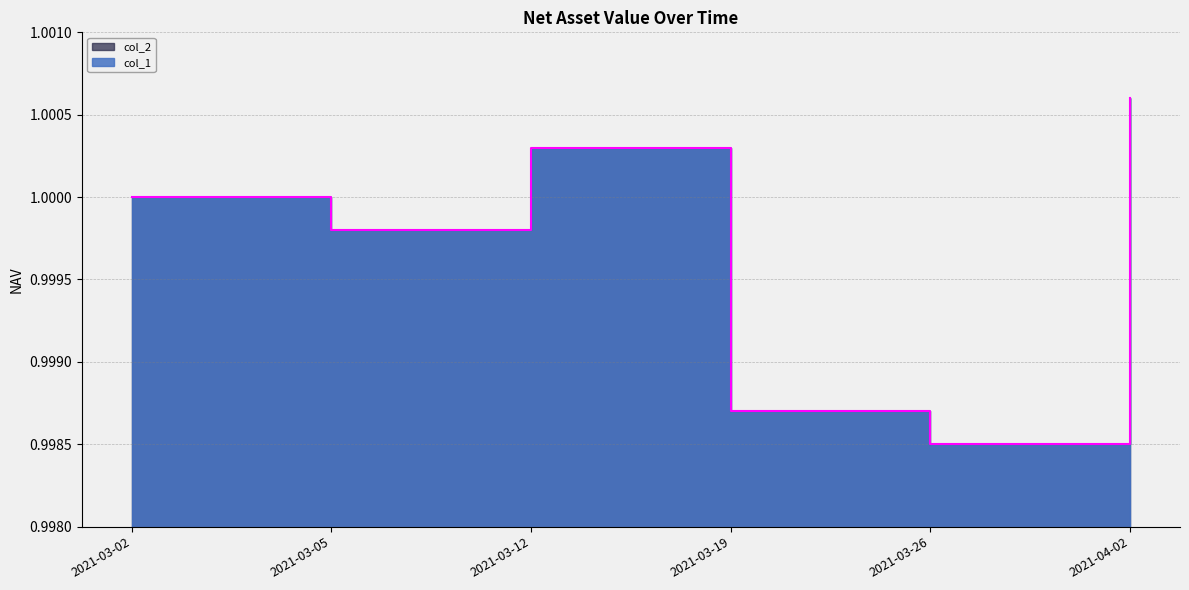

How many points are higher than both their immediate neighbors (excluding endpoints)?

1